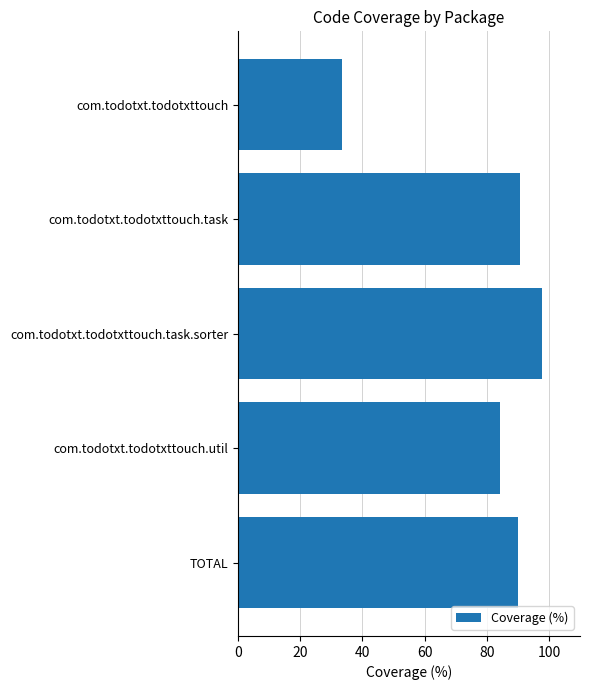

What is the change in value from com.todotxt.todotxttouch to TOTAL?

+56.7